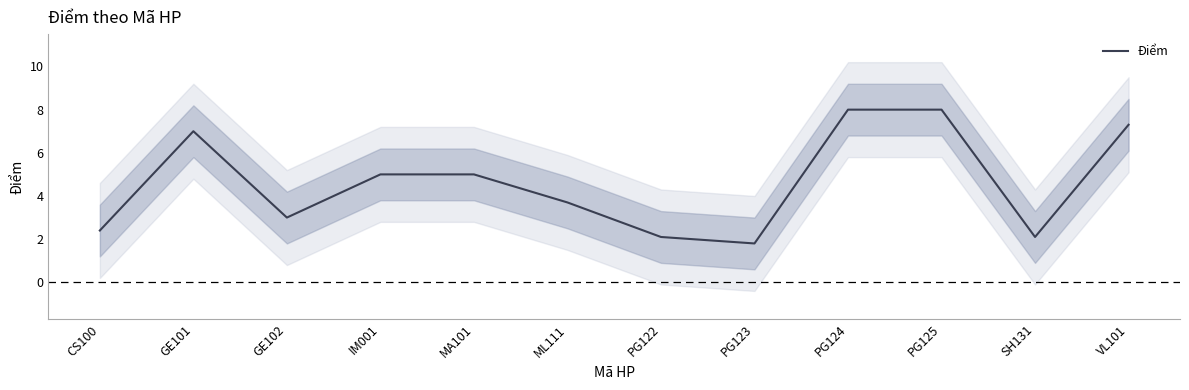

Rank the categories by value from lowest to highest.

PG123, PG122, SH131, CS100, GE102, ML111, IM001, MA101, GE101, VL101, PG124, PG125